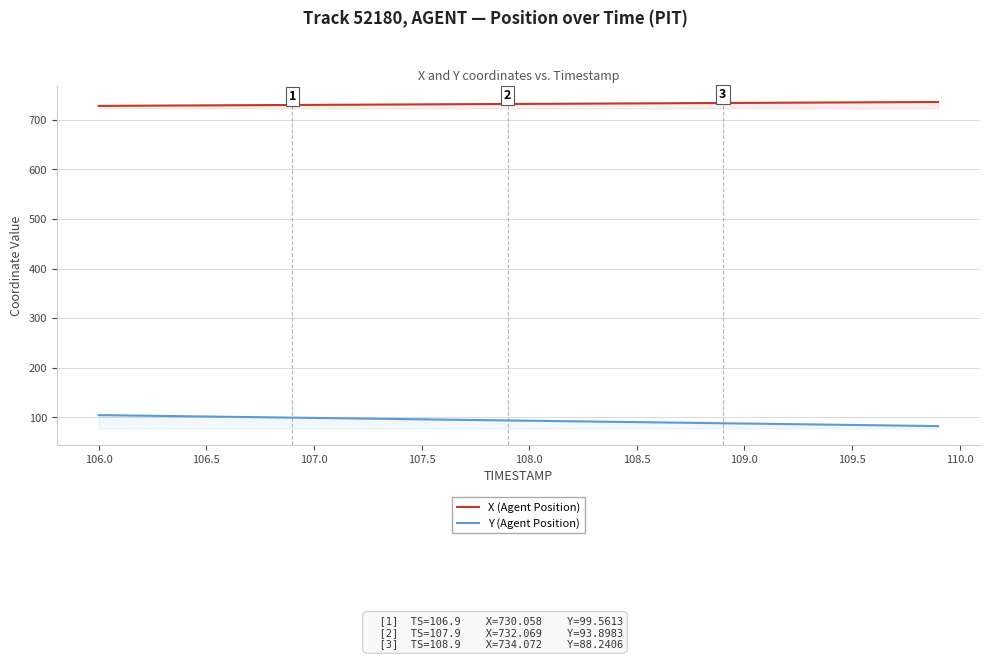

True or false: Y (Agent Position) and X (Agent Position) cross at least once.

False